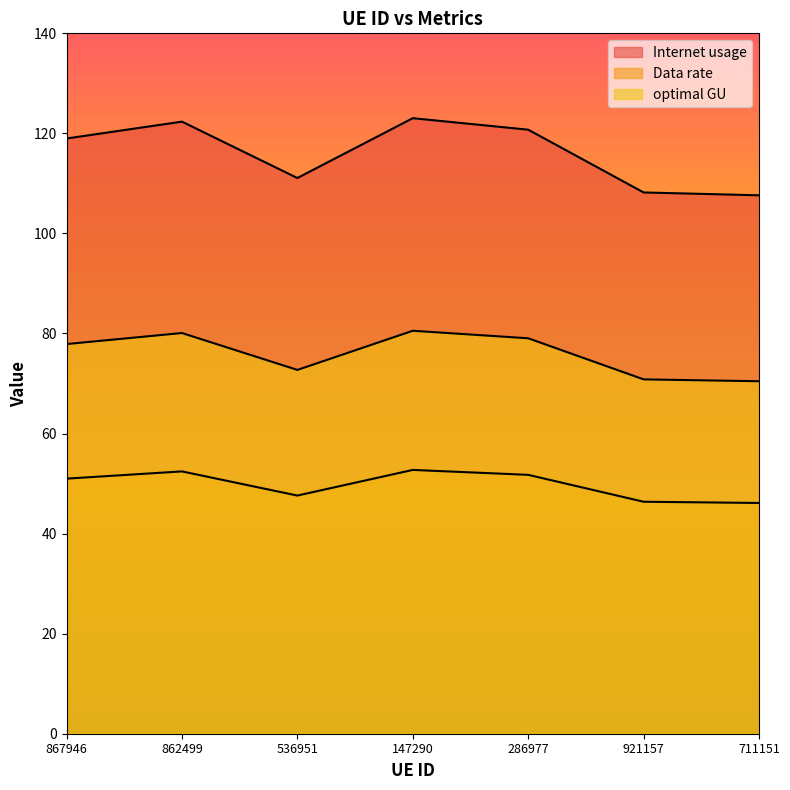

Where is the first local maximum for Internet usage?

862499